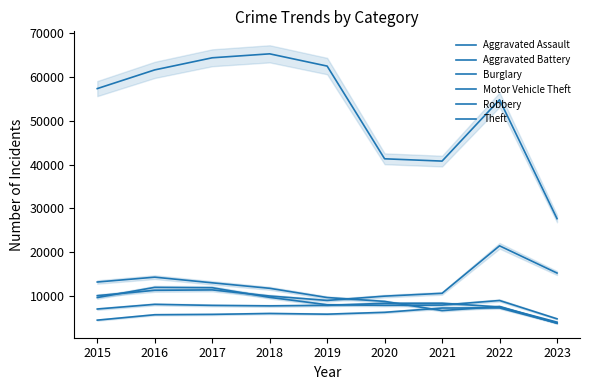

How many lines are shown in the chart?

6